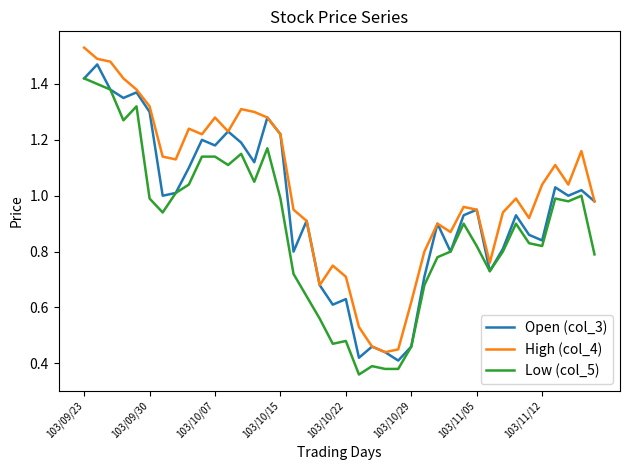

True or false: High (col_4) and Low (col_5) intersect in this chart.

False